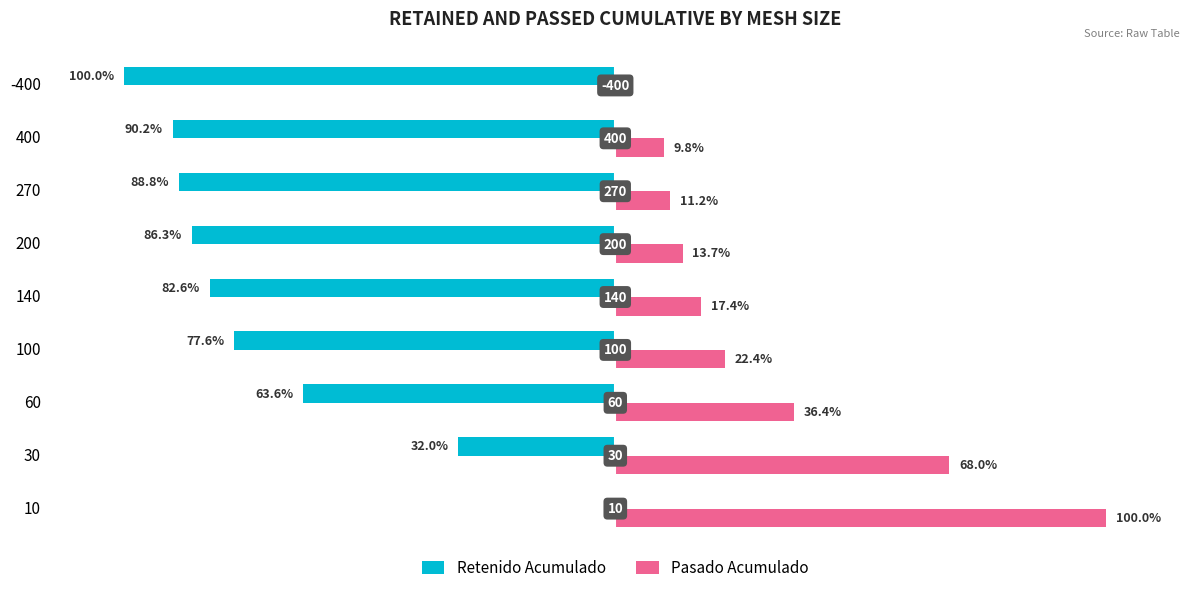

What are all the series names shown in the legend?

Retenido Acumulado, Pasado Acumulado